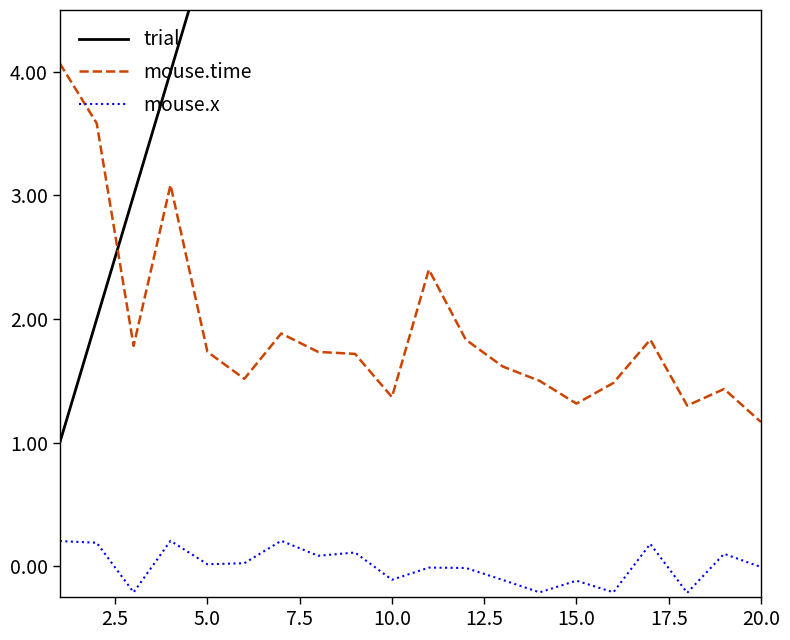

Is this an area chart (filled region under the line)?

No